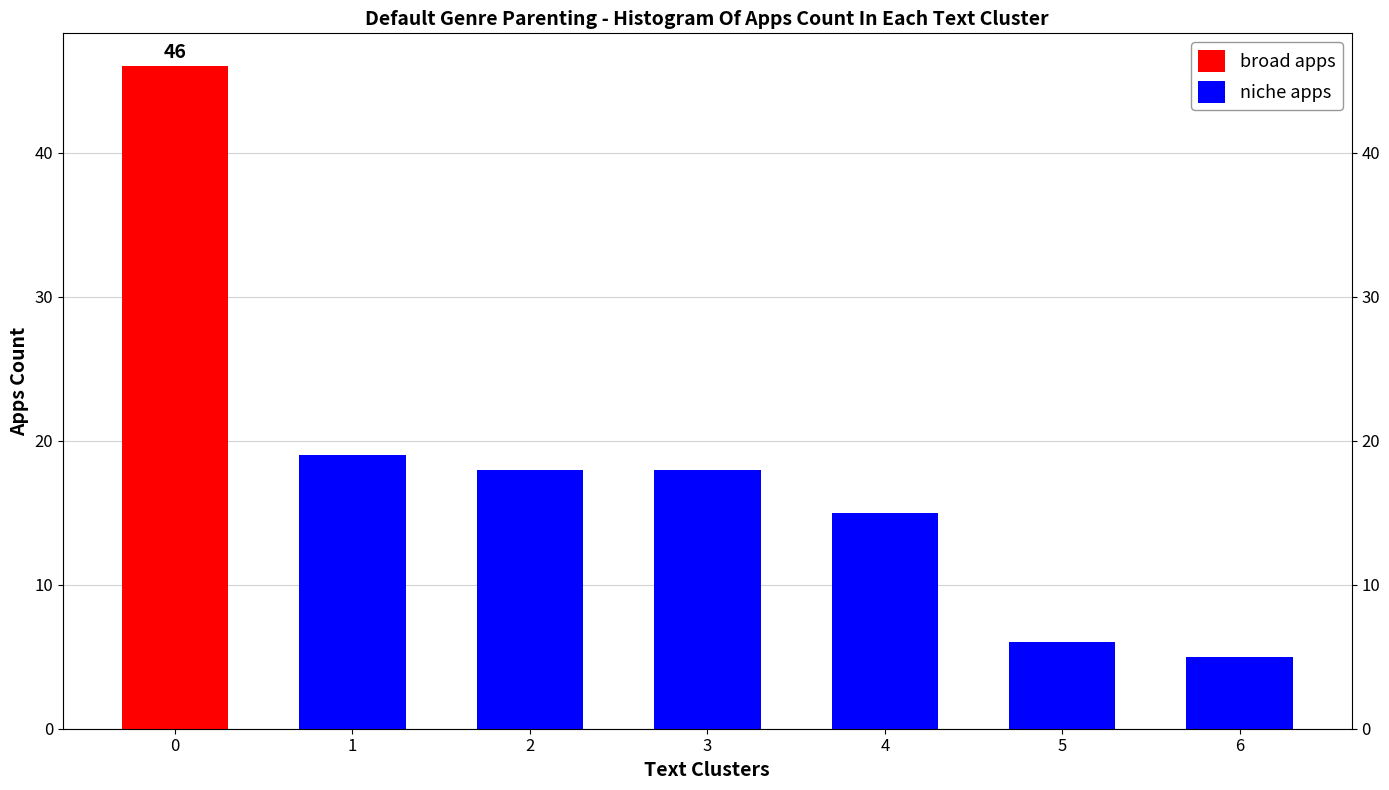

What is the difference between the niche apps values at 0 and 1?

19